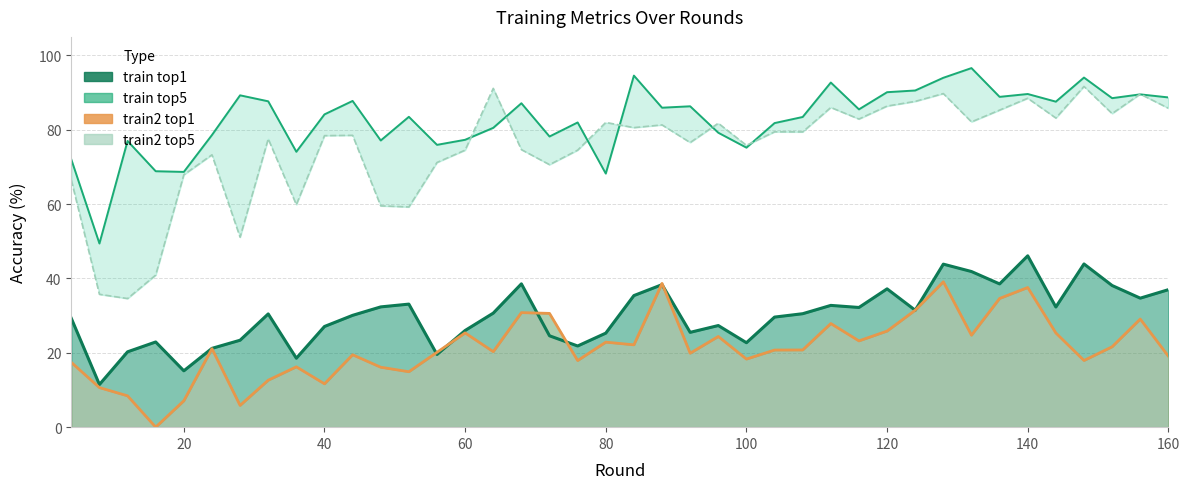

The train top1 series shows 15.8 at 60. True or false?

False